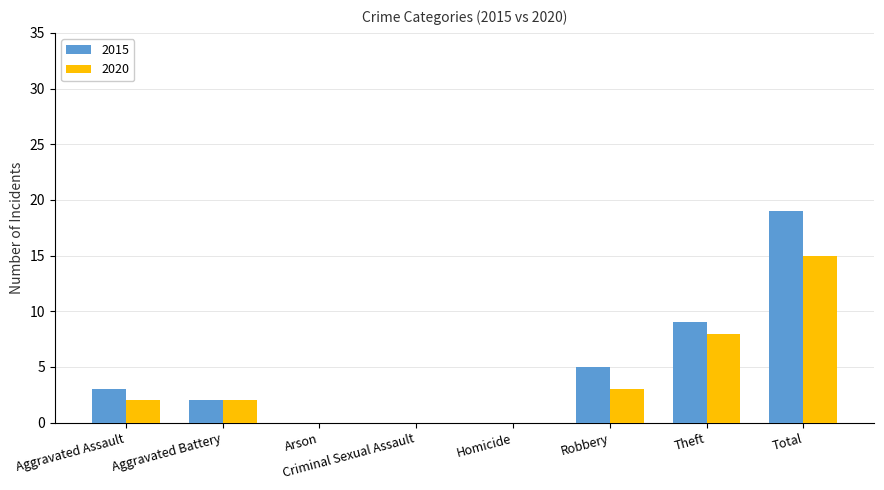

How many distinct data groups are displayed?

2